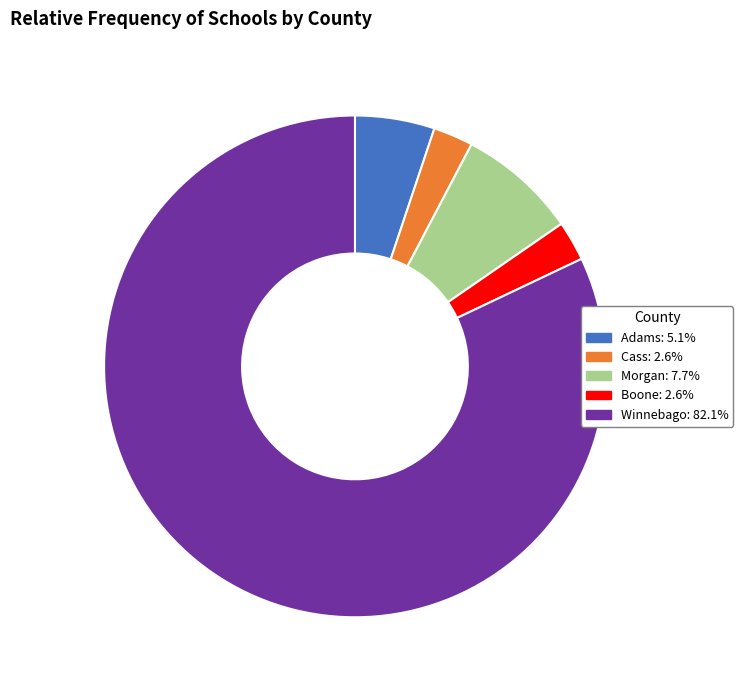

Is there any slice that represents more than half of the pie?

Yes